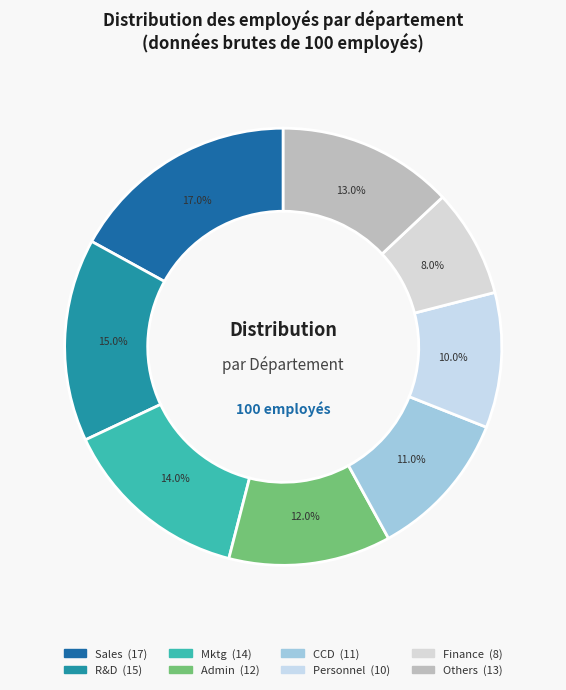

Which category has the biggest portion of the pie?

Sales